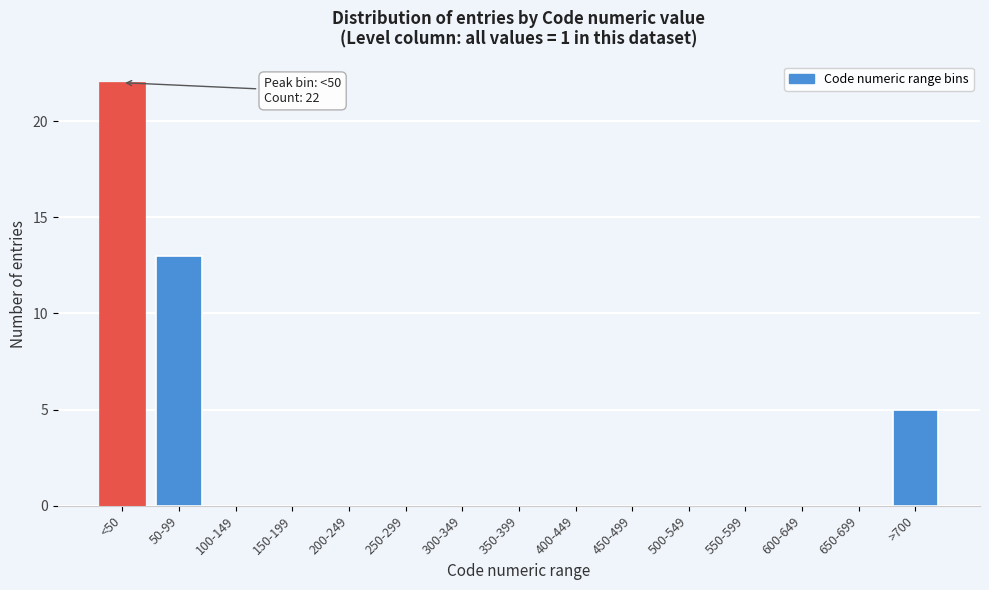

Reading right to left, transcribe all the data shown in this chart.

>700=5	650-699=0	600-649=0	550-599=0	500-549=0	450-499=0	400-449=0	350-399=0	300-349=0	250-299=0	200-249=0	150-199=0	100-149=0	50-99=13	<50=22